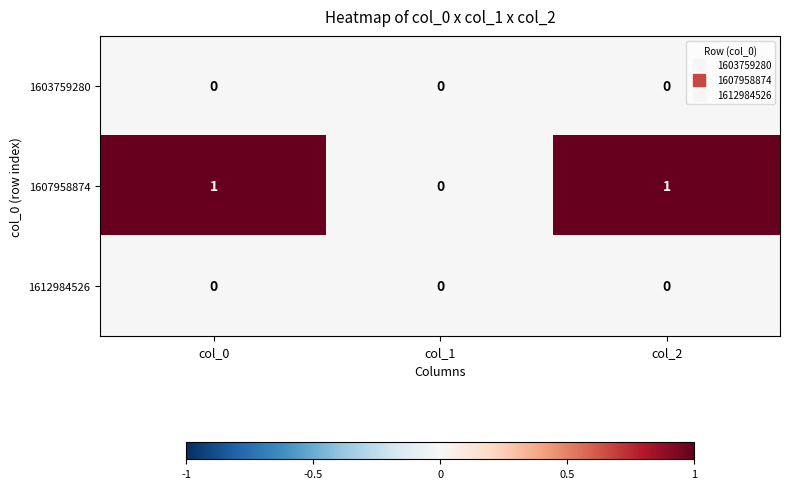

Reading left to right, list all the values displayed in this chart.

1603759280: 0	0	0
1607958874: 1	0	1
1612984526: 0	0	0